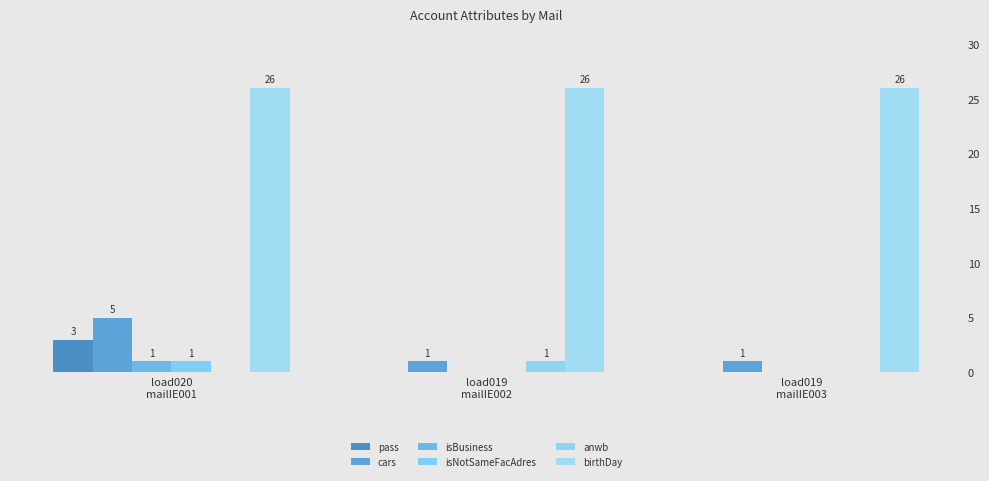

Does the chart contain stacked bars?

No